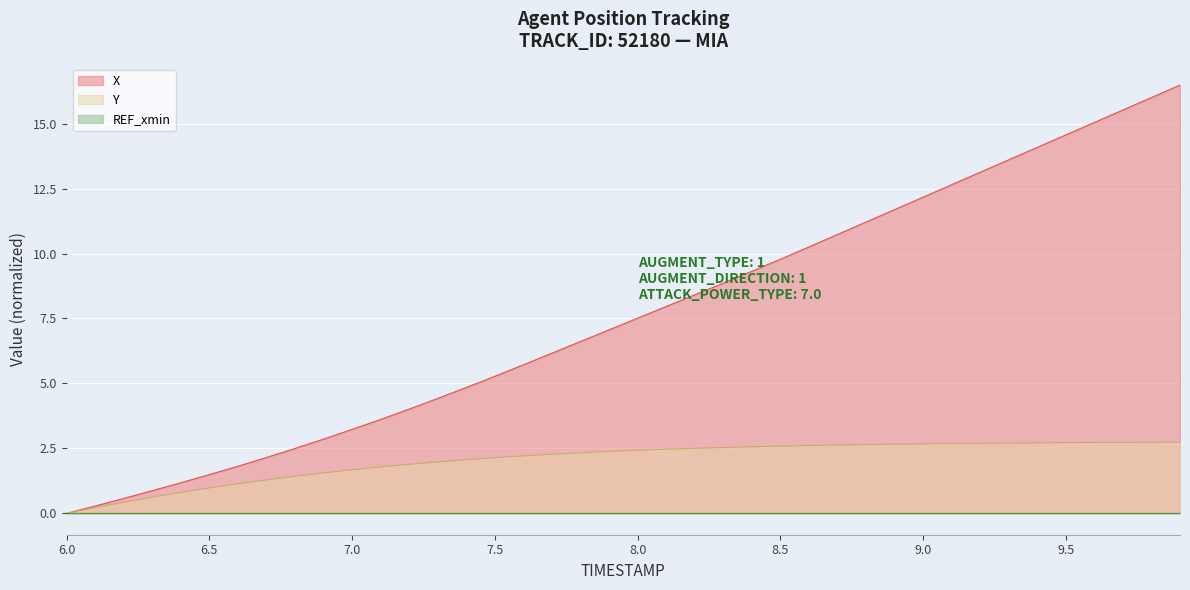

At how many categories does at least one series exceed 3?

30